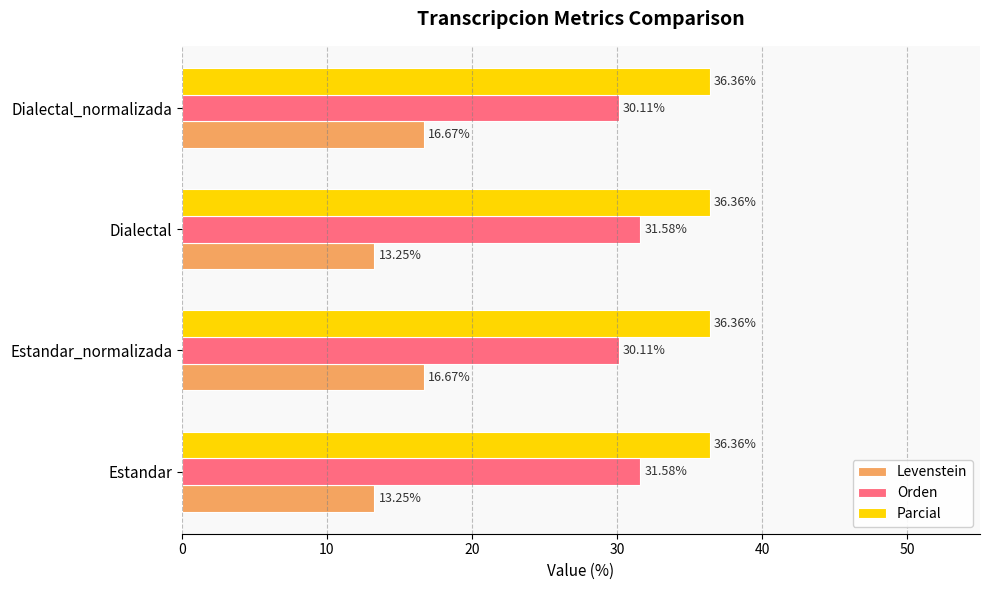

Which series has the largest range (max minus min)?

Levenstein